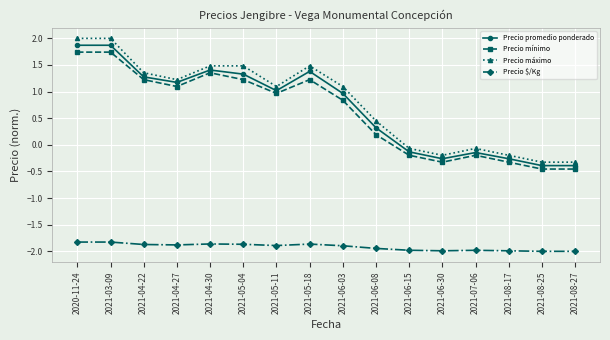

What is the highest value of the Precio máximo series?

2.0